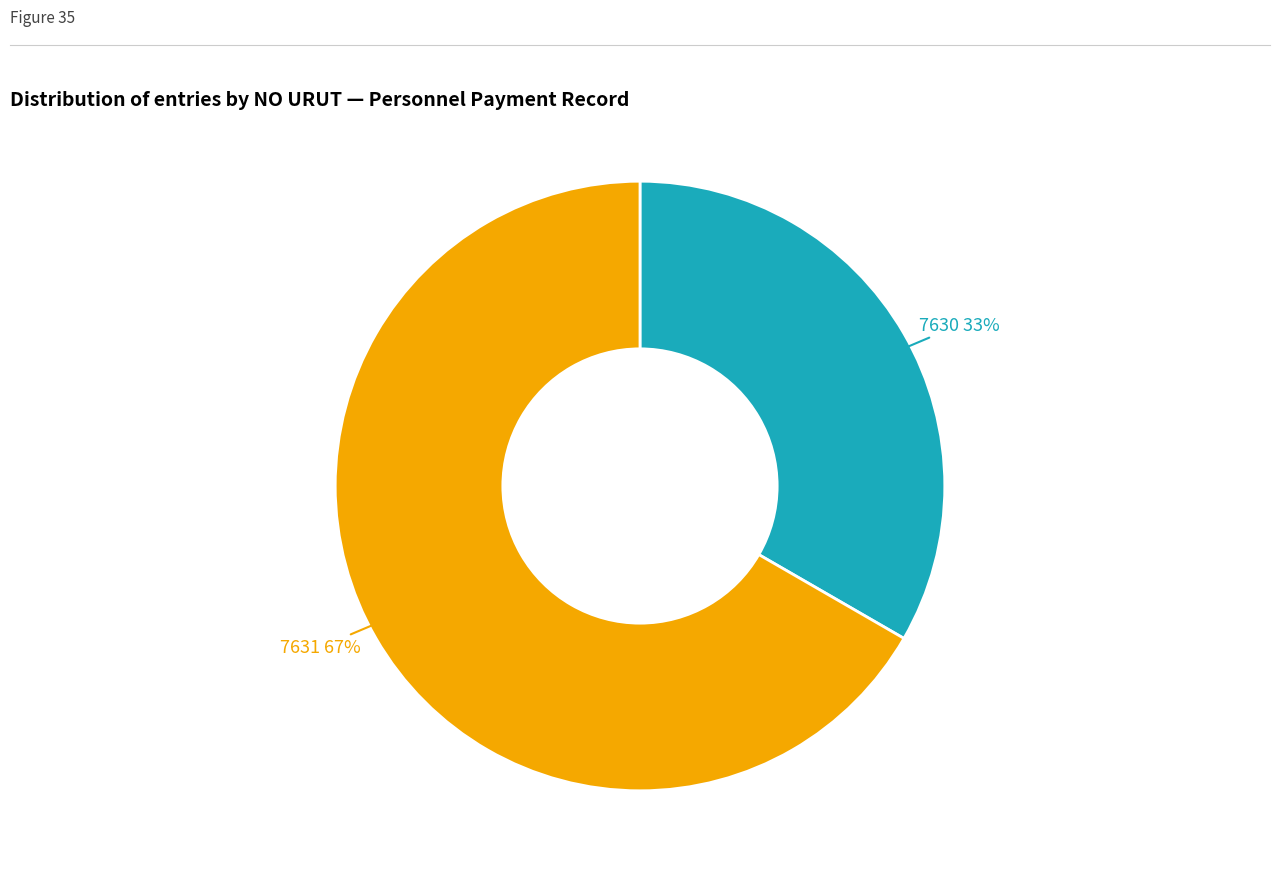

Is it true that 7631 is 61% of the pie?

False